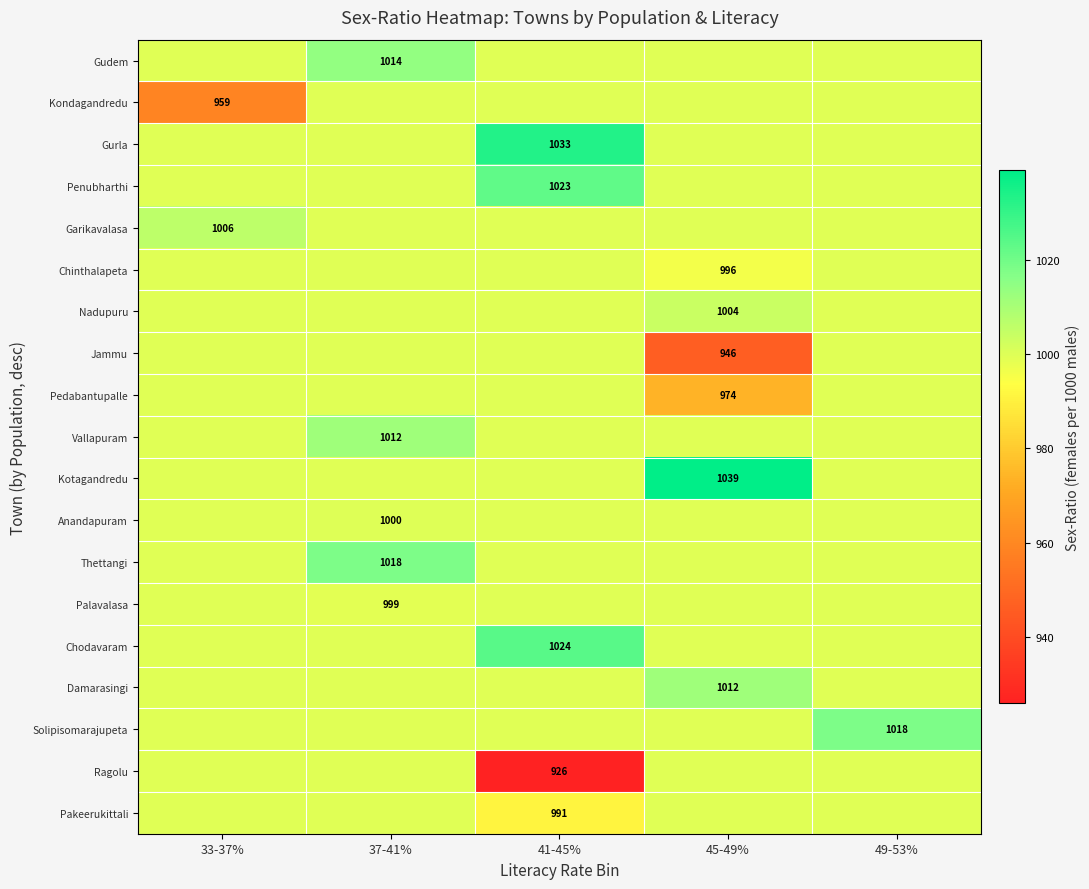

At 41-45%, list the series in order from largest to smallest.

Gurla, Chodavaram, Penubharthi, Gudem, Kondagandredu, Garikavalasa, Chinthalapeta, Nadupuru, Jammu, Pedabantupalle, Vallapuram, Kotagandredu, Anandapuram, Thettangi, Palavalasa, Damarasingi, Solipisomarajupeta, Pakeerukittali, Ragolu